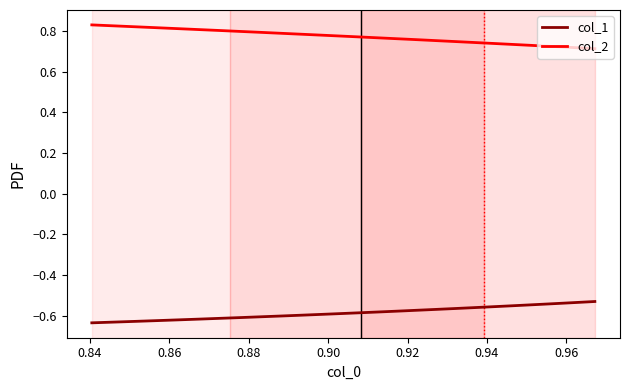

List the series in order of their overall mean, highest first.

col_2, col_1